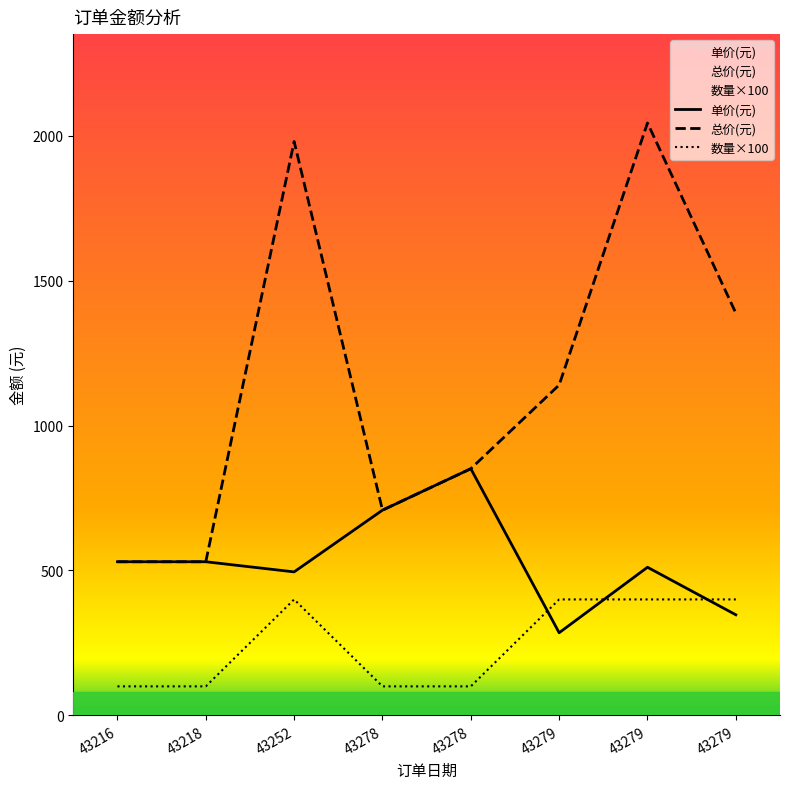

Does the chart display data point markers on the line(s)?

No